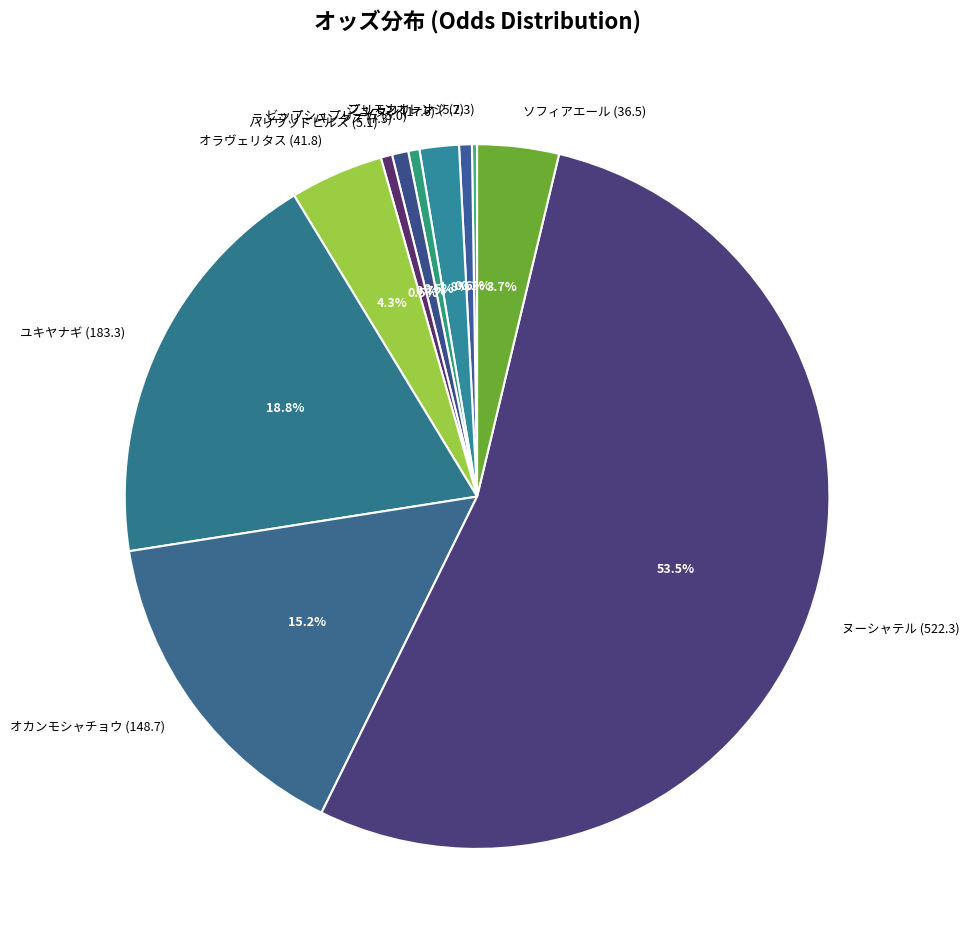

Approximately how many times larger is the value at ヌーシャテル (522.3) compared to ランフリーバンクス (7.3)?

71.5